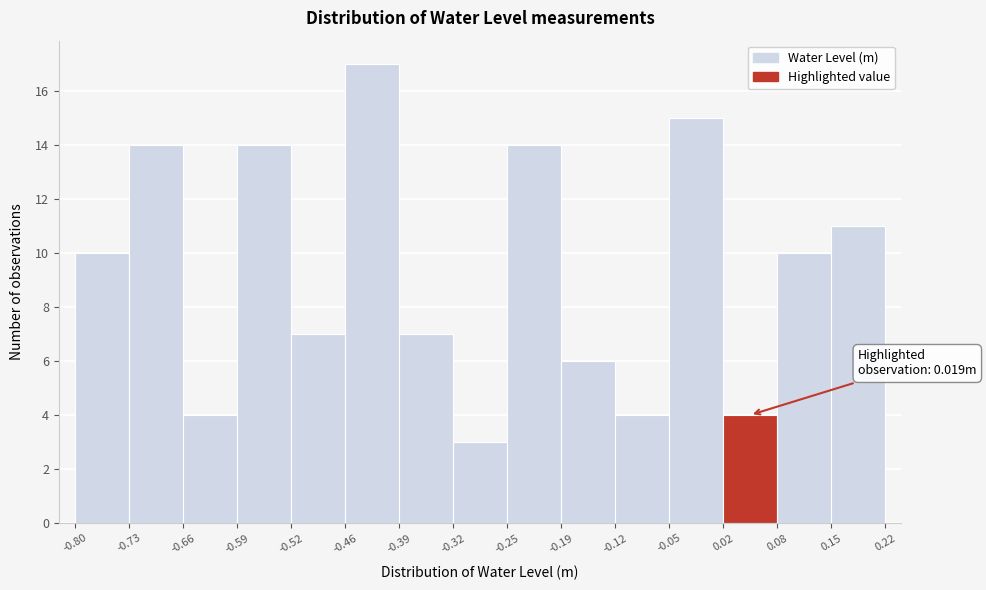

Which range on the x-axis has the tallest bar?

-0.46 to -0.39